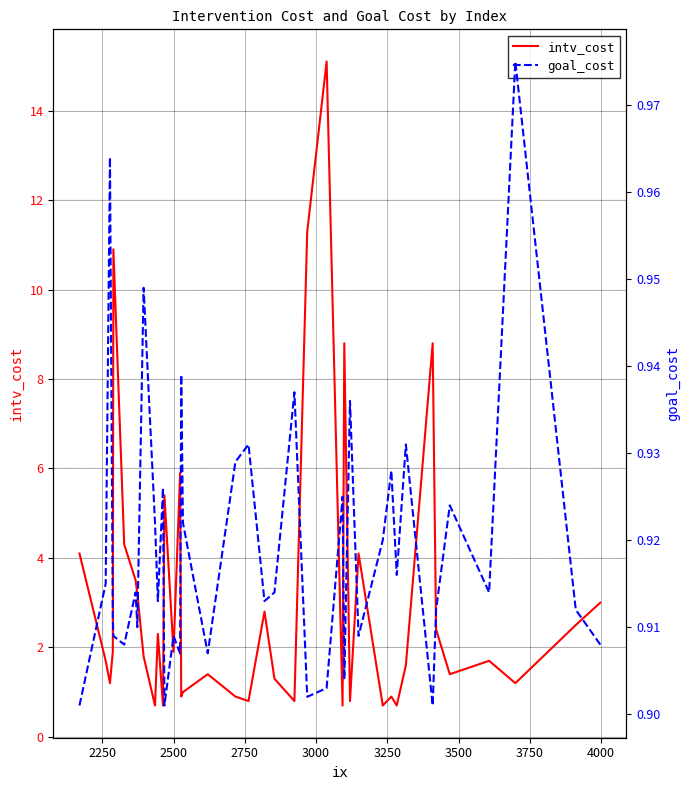

What is the lowest value of the intv_cost series?

0.7